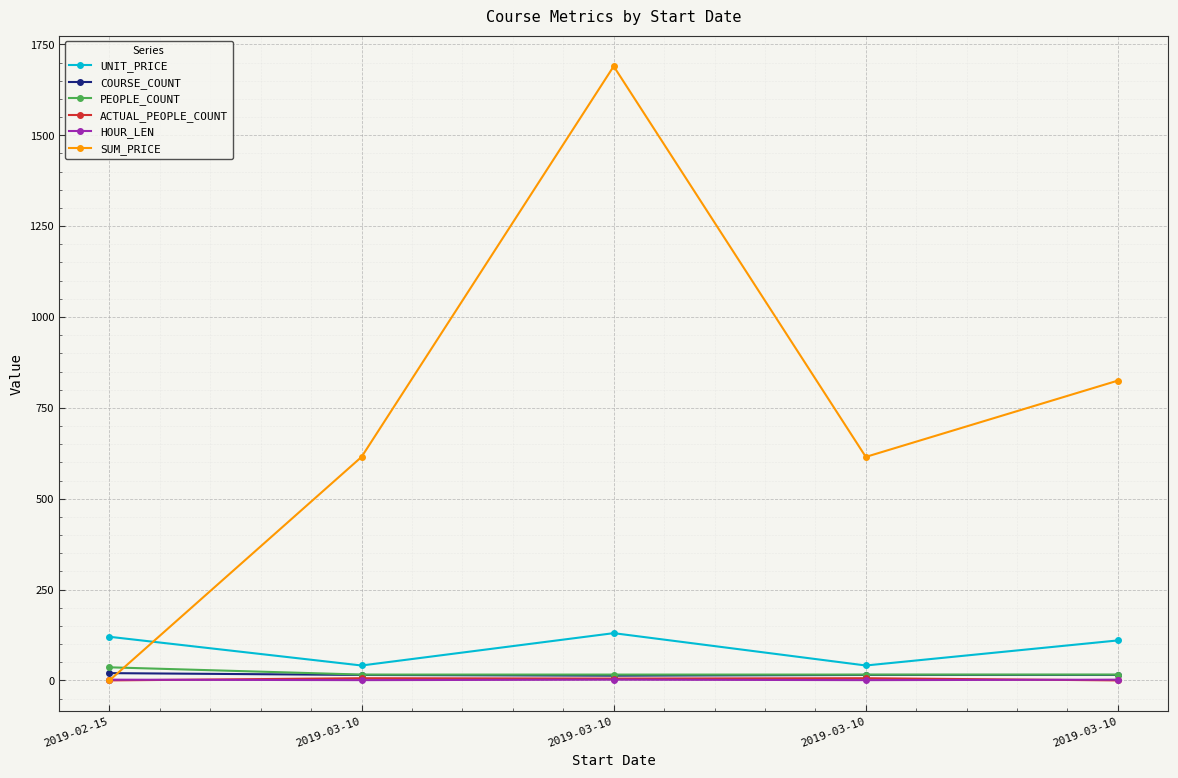

What are all the series names shown in the legend?

UNIT_PRICE, COURSE_COUNT, PEOPLE_COUNT, ACTUAL_PEOPLE_COUNT, HOUR_LEN, SUM_PRICE